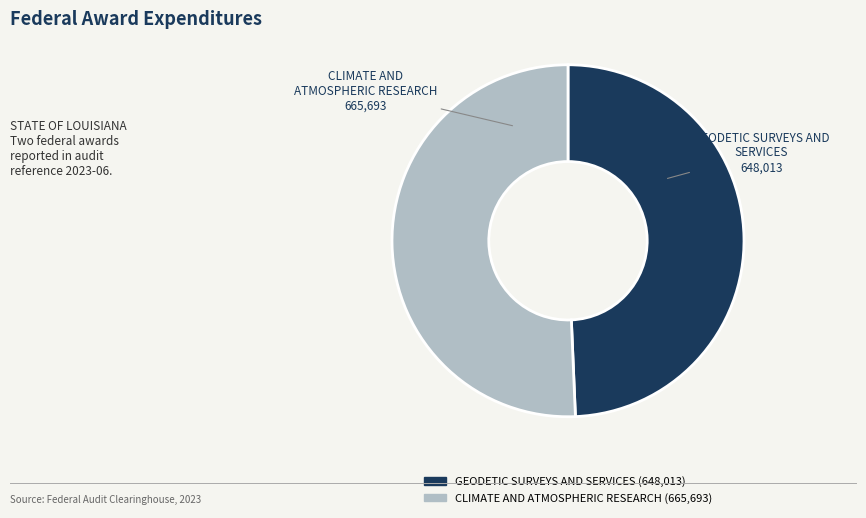

Between GEODETIC SURVEYS AND SERVICES and CLIMATE AND ATMOSPHERIC RESEARCH, which is larger?

CLIMATE AND ATMOSPHERIC RESEARCH